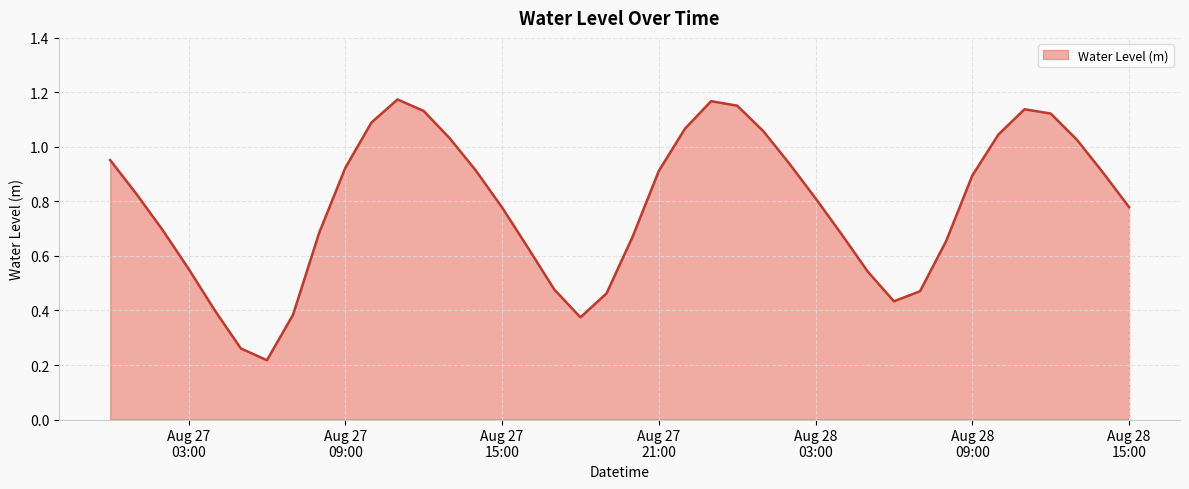

What is the average value?

0.8